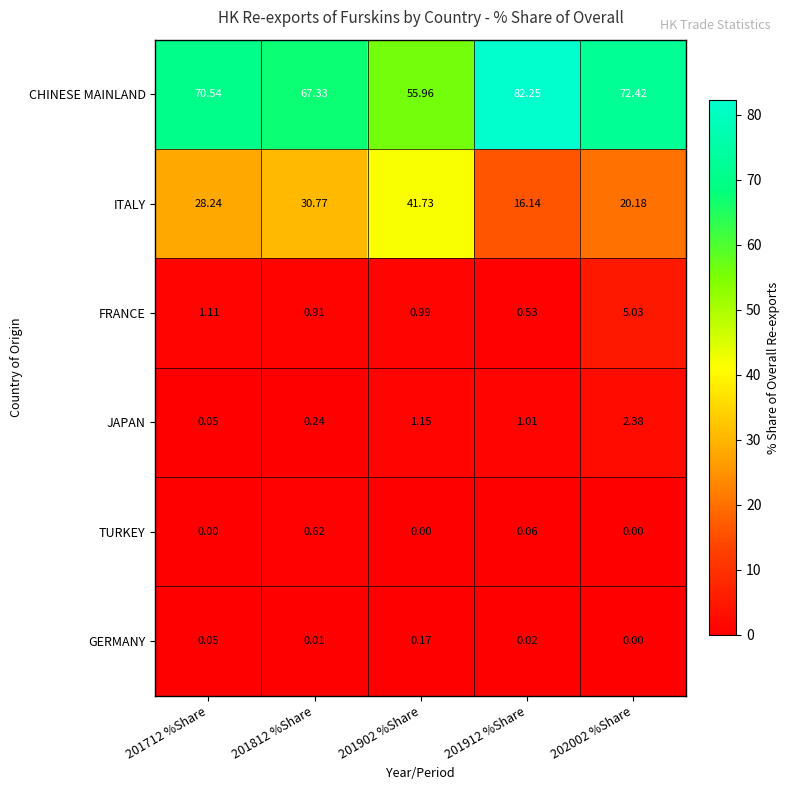

Rank the series by their maximum value, from highest to lowest.

CHINESE MAINLAND, ITALY, FRANCE, JAPAN, TURKEY, GERMANY